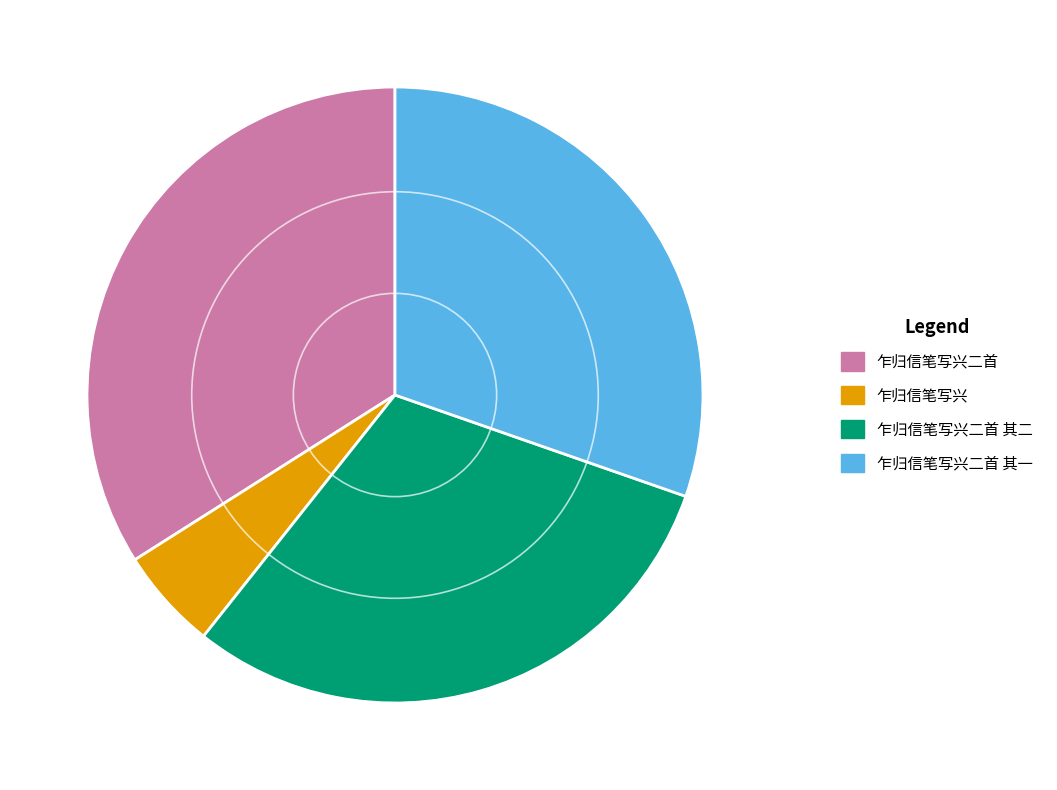

Is it true that 乍归信笔写兴二首 is 22% of the pie?

False